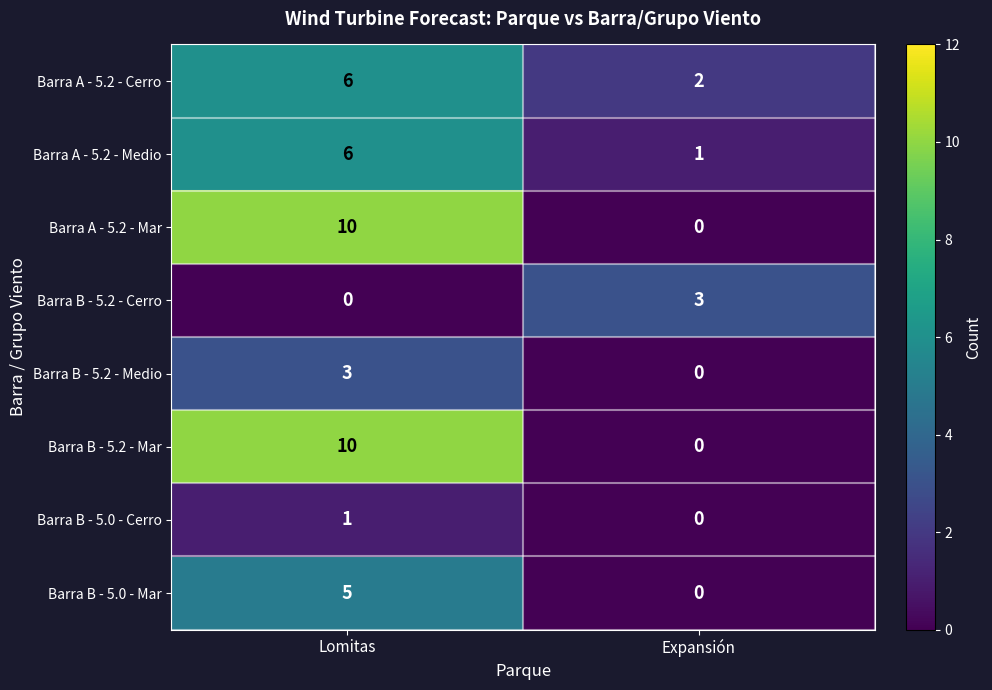

Which category has the lowest value in the Barra B - 5.0 - Mar series?

Expansión